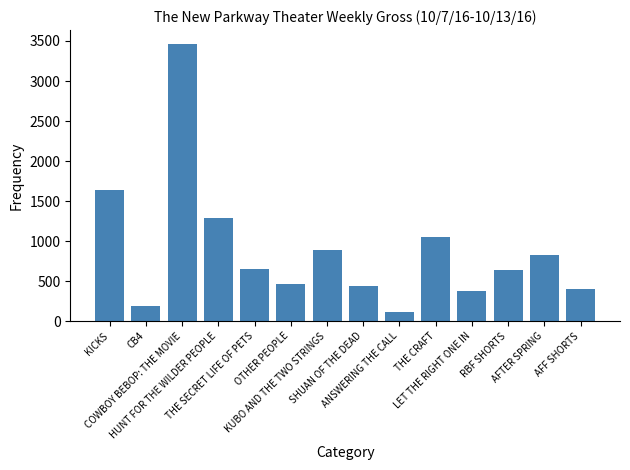

At which category does the chart reach its peak across all series?

COWBOY BEBOP: THE MOVIE